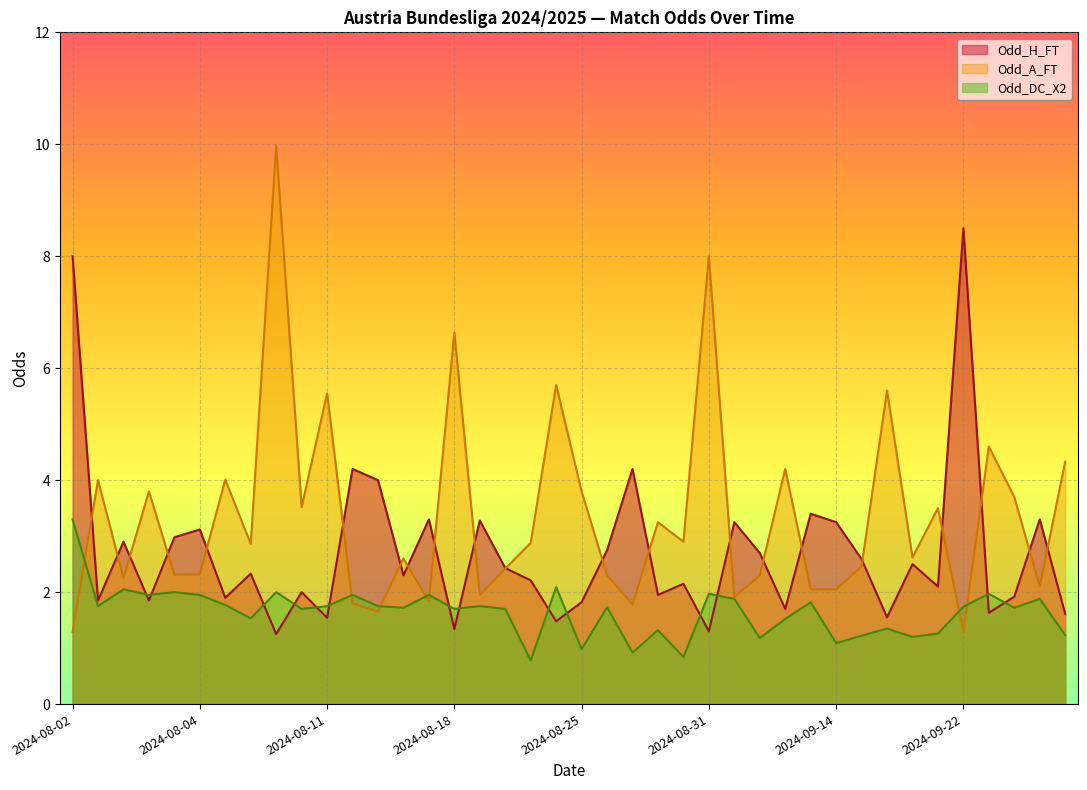

List the series in order of their peak value, highest first.

Odd_A_FT, Odd_H_FT, Odd_DC_X2